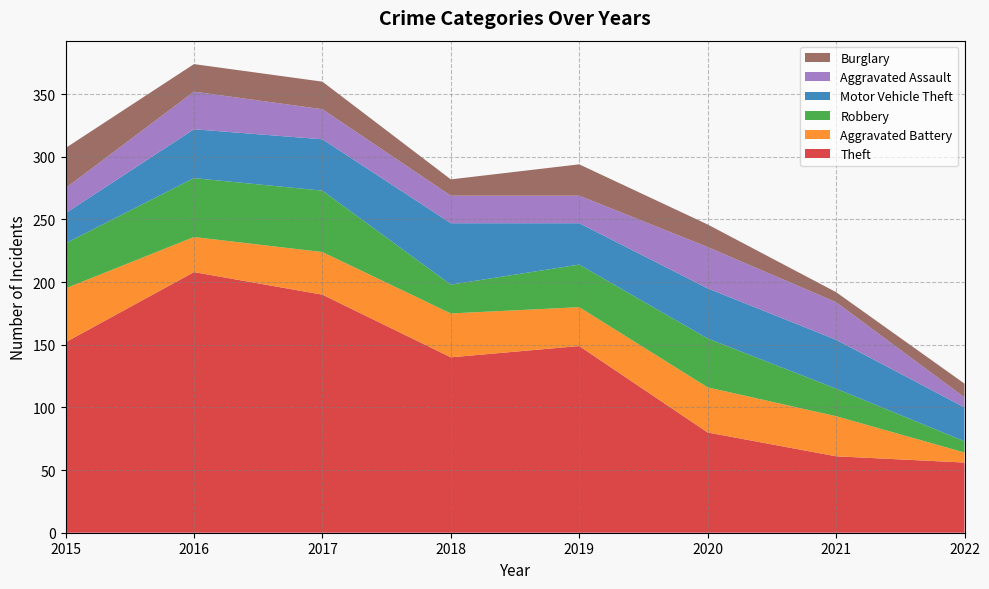

Reading right to left, list all the values displayed in this chart.

Theft: 2022=56	2021=61	2020=80	2019=149	2018=140	2017=190	2016=208	2015=152
Aggravated Battery: 2022=8	2021=32	2020=36	2019=31	2018=35	2017=34	2016=28	2015=43
Robbery: 2022=9	2021=22	2020=39	2019=34	2018=23	2017=49	2016=47	2015=36
Motor Vehicle Theft: 2022=27	2021=39	2020=40	2019=33	2018=49	2017=41	2016=39	2015=24
Aggravated Assault: 2022=8	2021=30	2020=33	2019=22	2018=22	2017=24	2016=30	2015=20
Burglary: 2022=11	2021=8	2020=18	2019=25	2018=13	2017=22	2016=22	2015=32